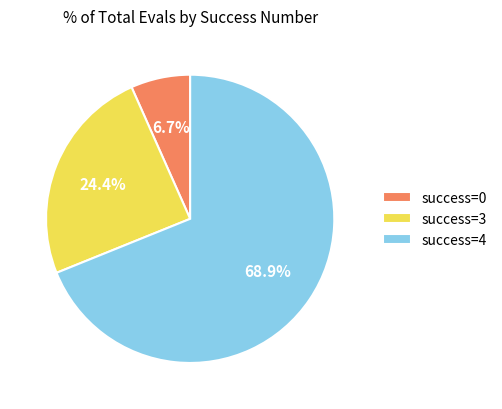

What portion of the pie excludes success=4?

31.1%